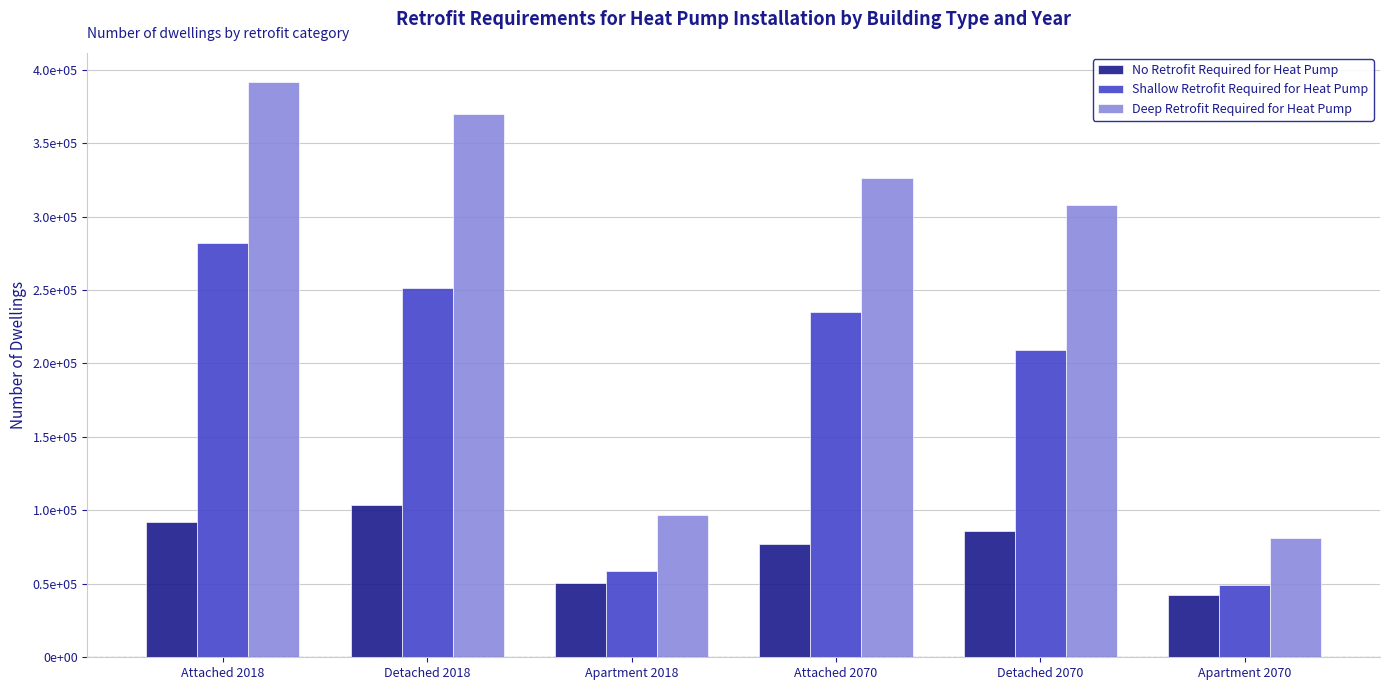

At which category does the chart reach its minimum across all series?

Apartment 2070